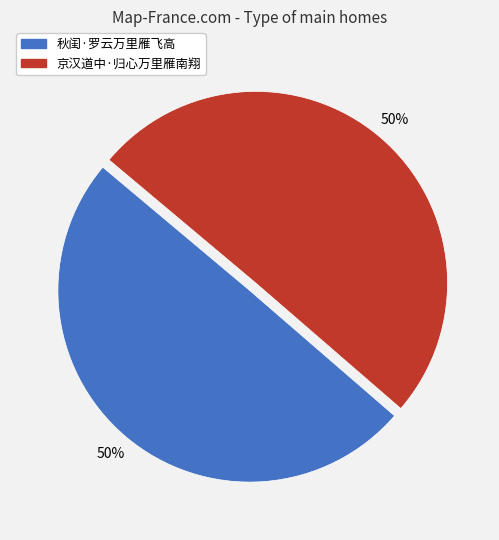

Do 京汉道中·归心万里雁南翔 and 秋闺·罗云万里雁飞高 together represent more than half of the pie?

Yes